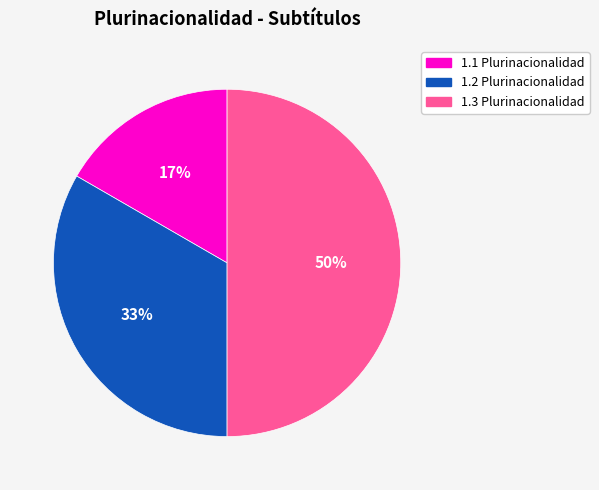

Which has a higher value, 1.1 Plurinacionalidad or 1.3 Plurinacionalidad?

1.3 Plurinacionalidad